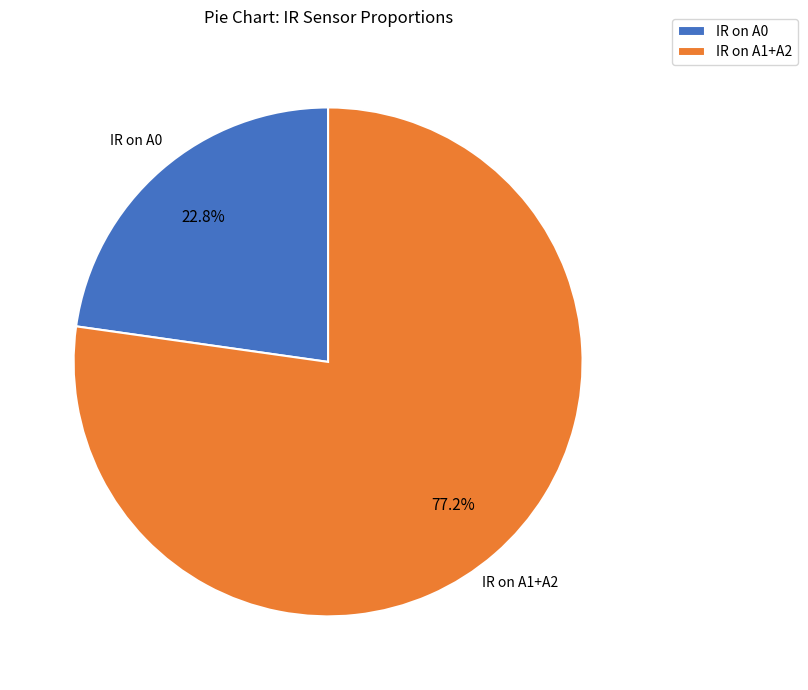

Which slice is the largest?

IR on A1+A2